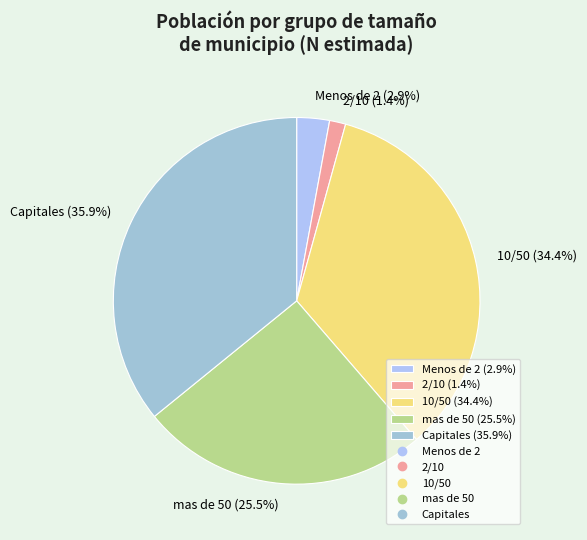

Which has a higher value, Capitales (35.9%) or Menos de 2 (2.9%)?

Capitales (35.9%)